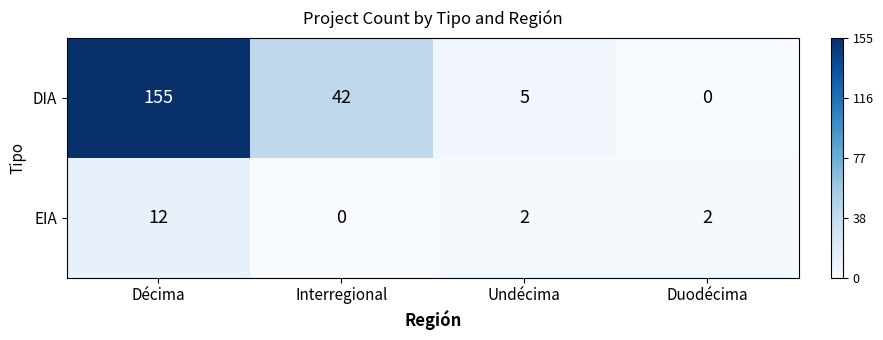

Reading left to right, list all the values displayed in this chart.

DIA: Décima=155	Interregional=42	Undécima=5	Duodécima=0
EIA: Décima=12	Interregional=0	Undécima=2	Duodécima=2